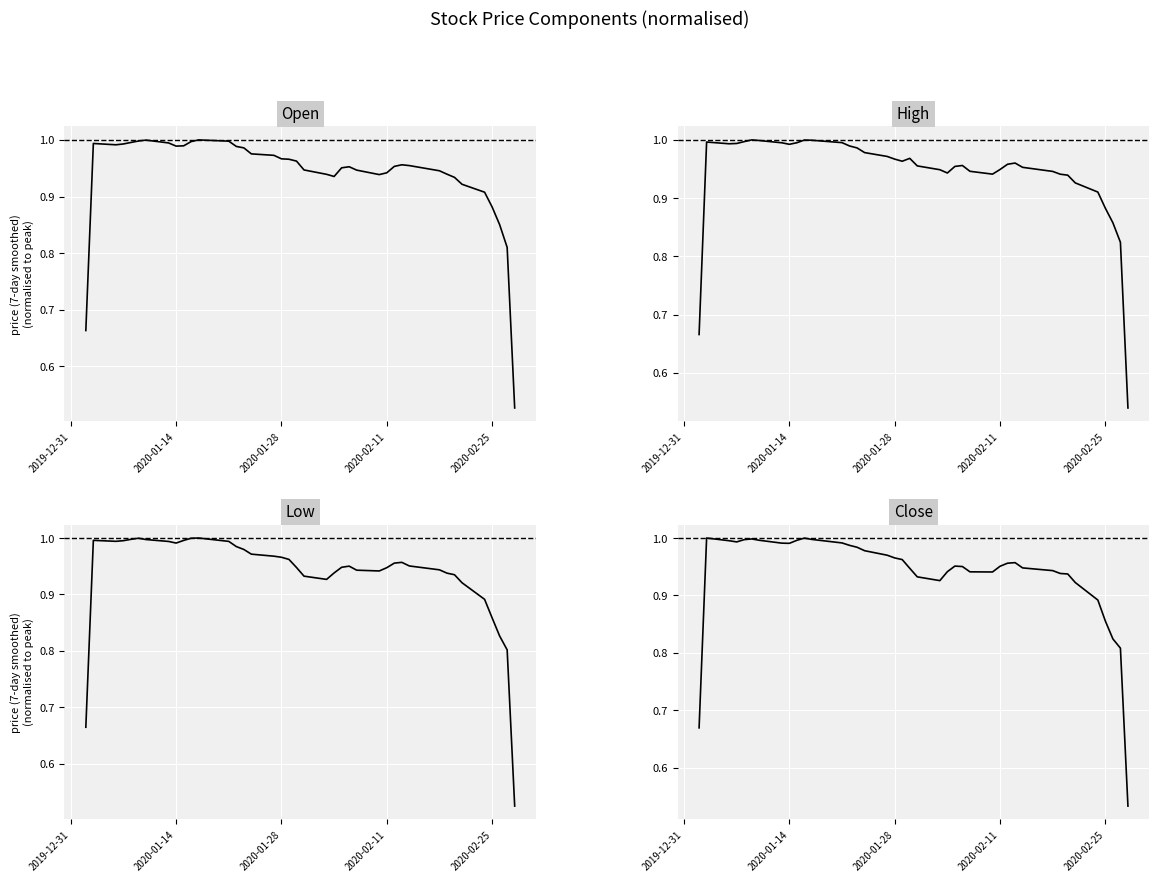

How many categories are shown in the chart?

40